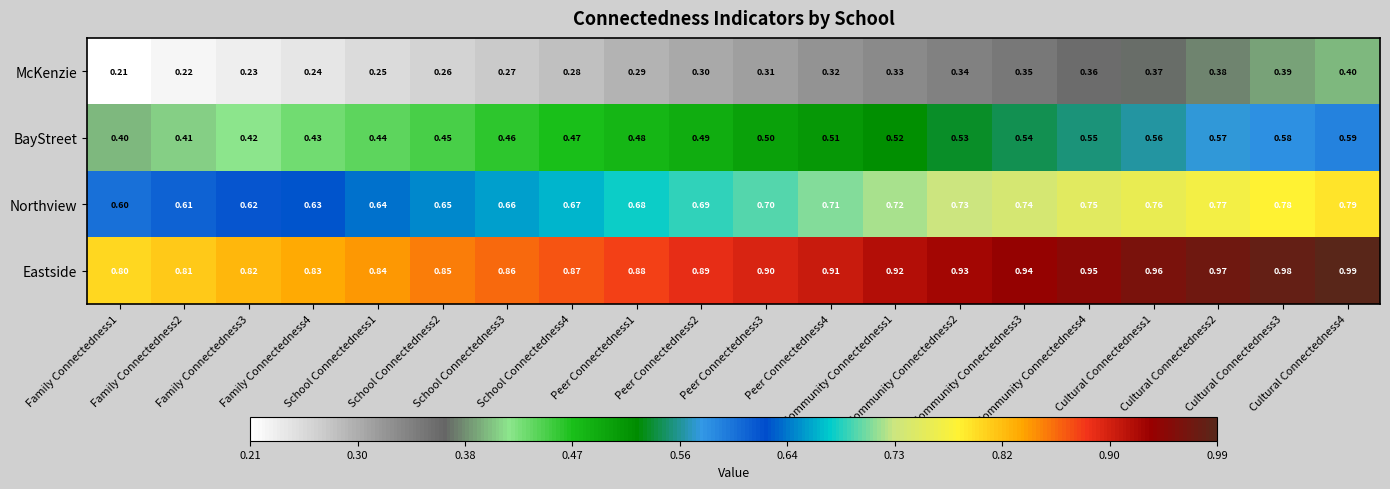

Which series has the largest total across all categories?

Eastside